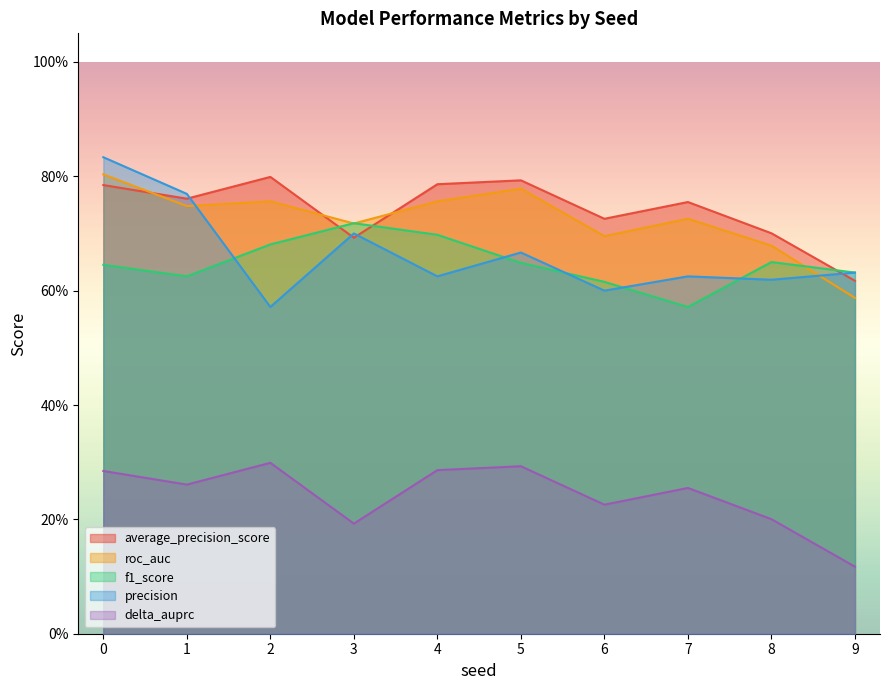

In precision, how many points are higher than both neighbors (excluding endpoints)?

3